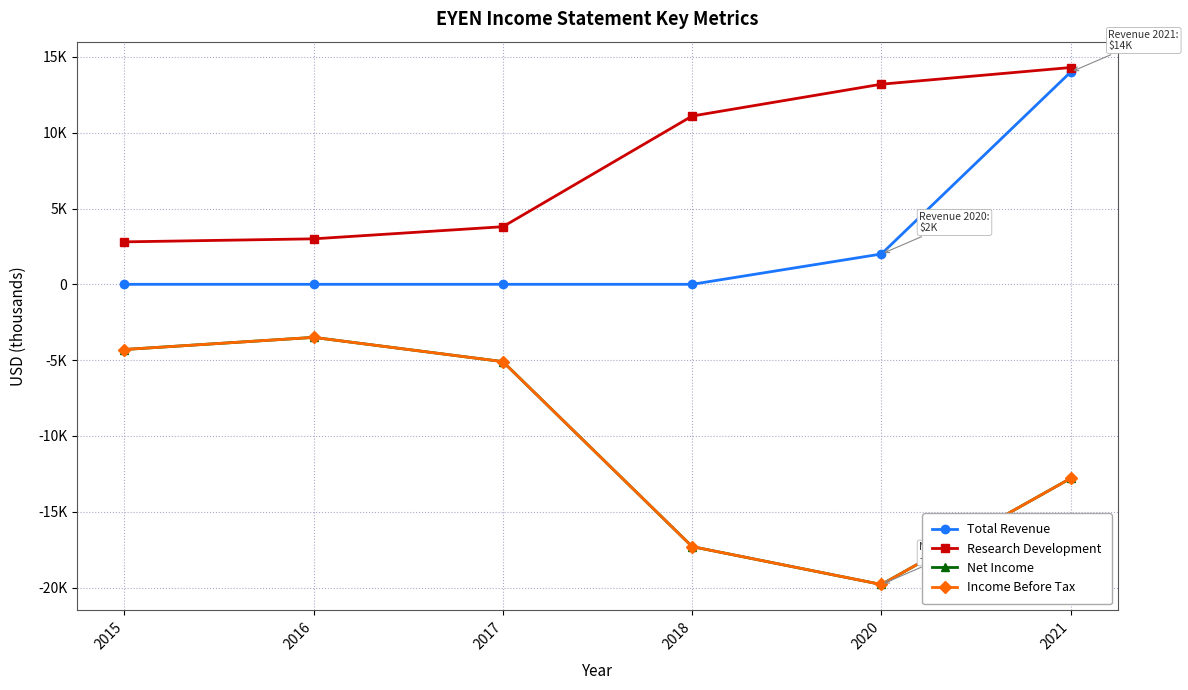

Which category has the highest value in the Research Development series?

2021